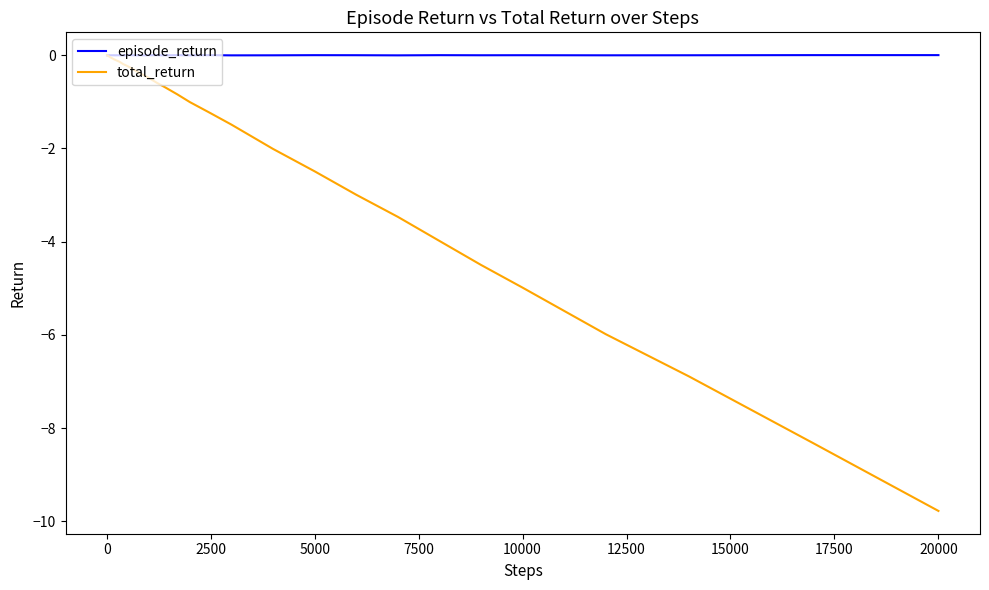

Which series has the widest spread of values?

total_return